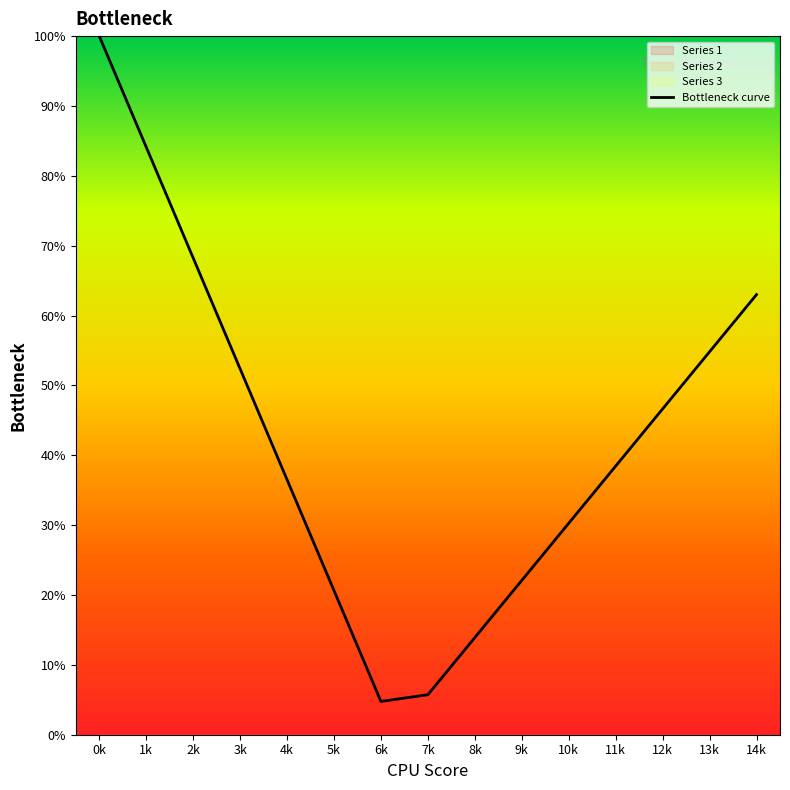

The value at 14k is 12.9. True or false?

False